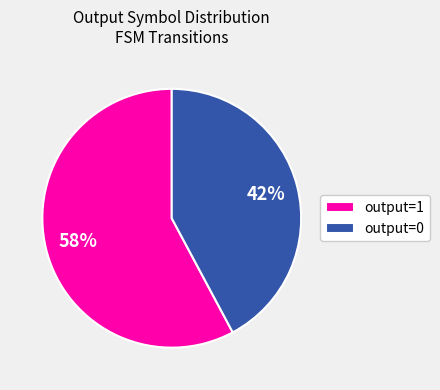

To the nearest percent, what is the difference between the output=0 and output=1 slice percentages?

16%